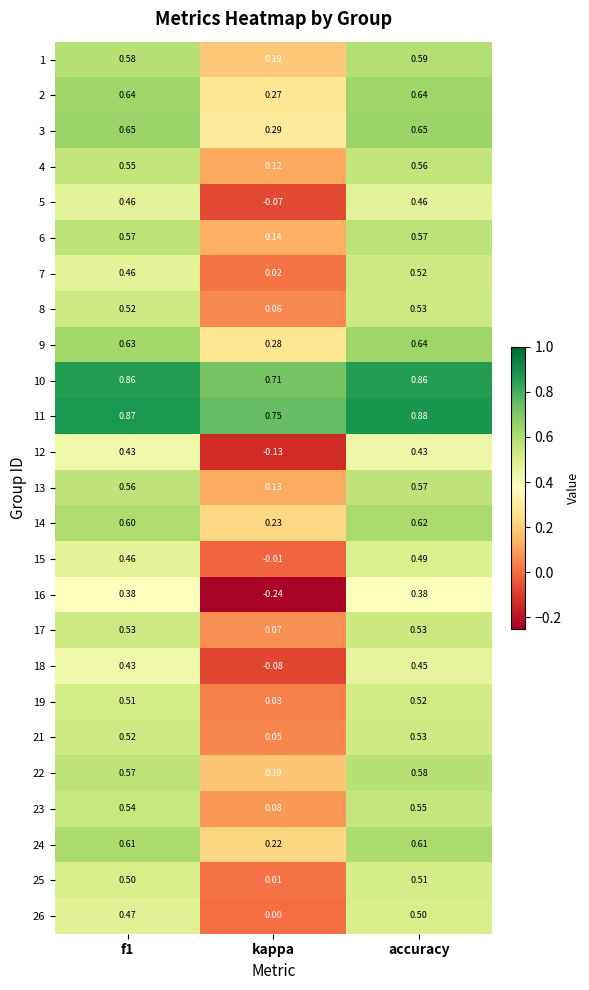

Which category has the highest value across all series?

accuracy